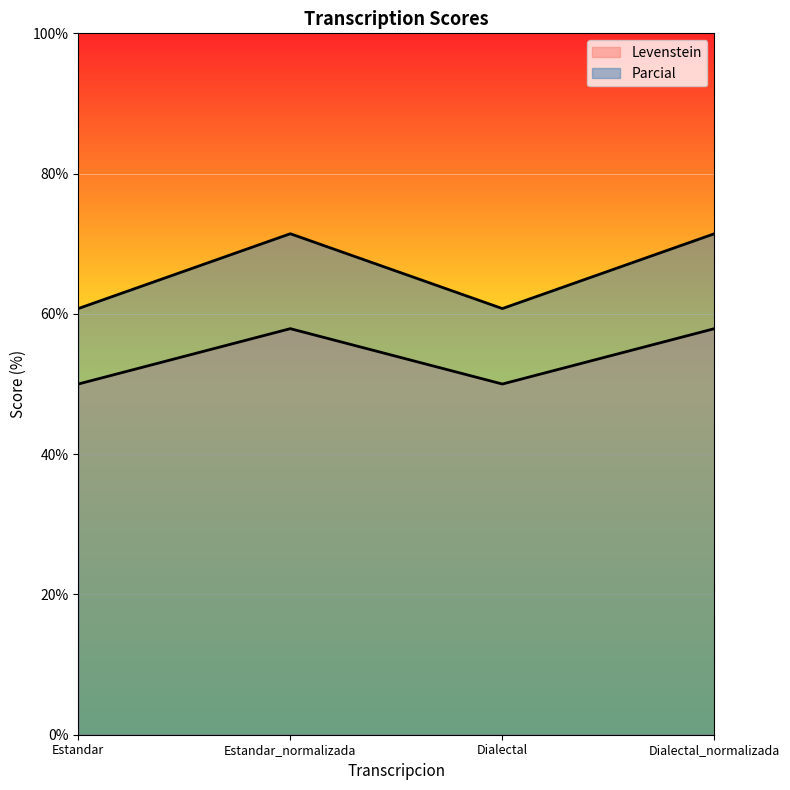

Which series has the largest range (max minus min)?

Parcial